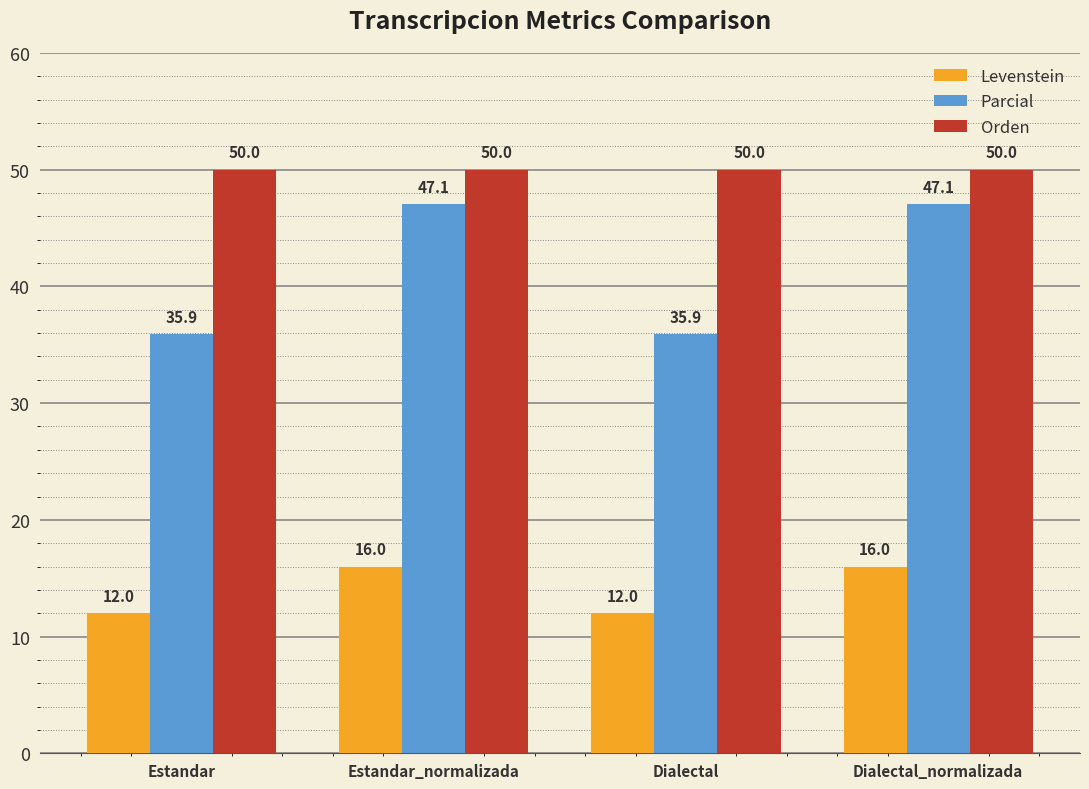

Count the Levenstein values in the range 12 to 16.

4